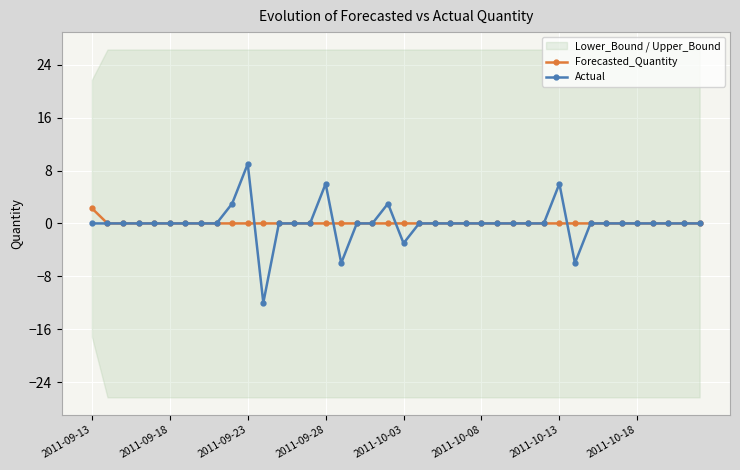

What are all the series names shown in the legend?

Forecasted_Quantity, Actual